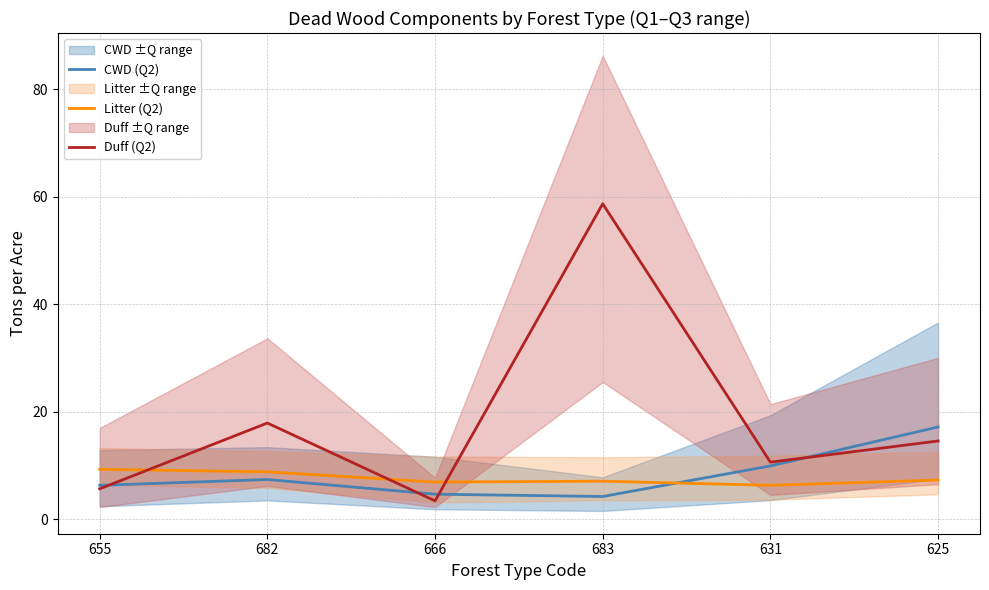

What position from the left is 666?

3